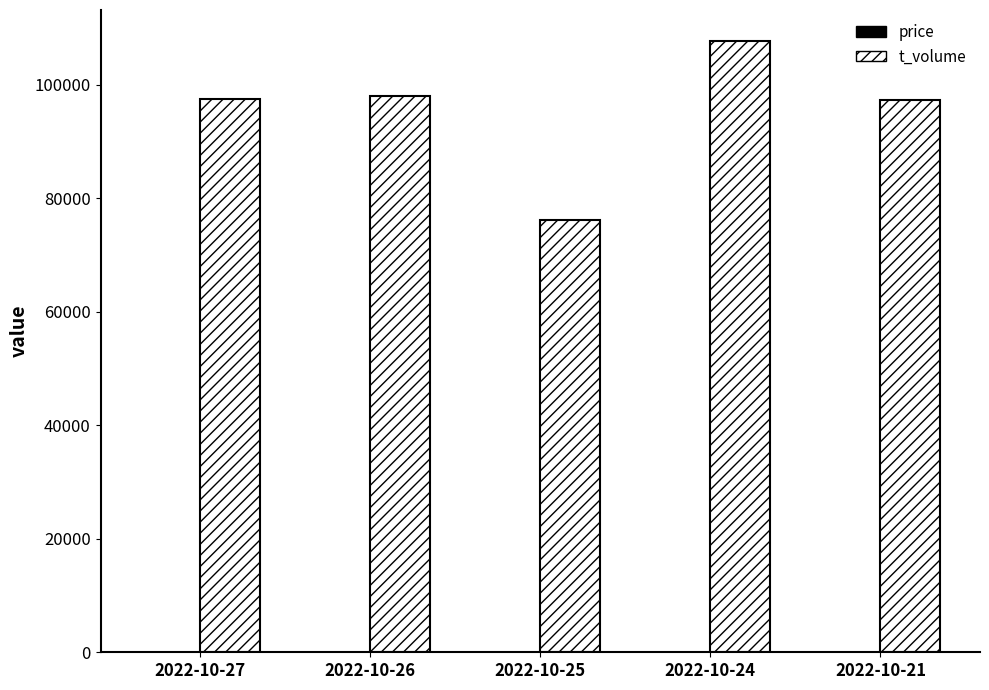

What is the total value across all series at 2022-10-26?

98146.7